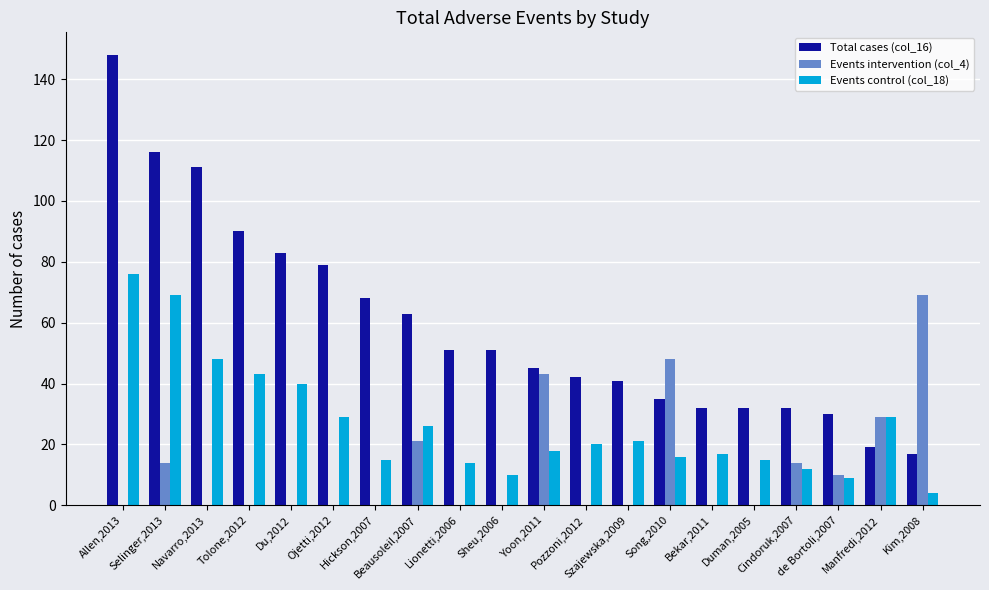

What is the sum of all Events intervention (col_4) values?

248